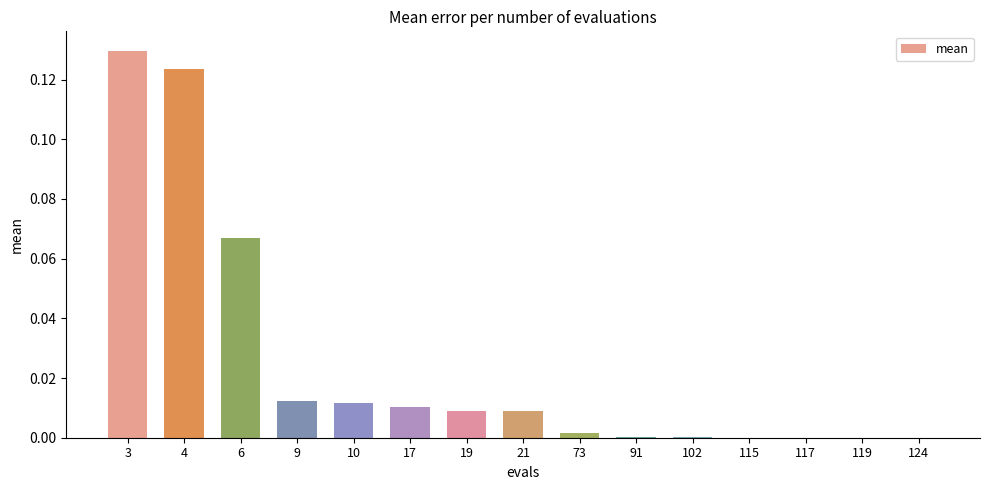

Is it true that the value at 17 is 0.0?

True